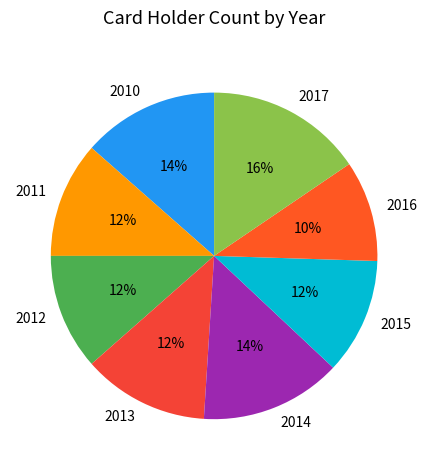

How many segments does this pie chart have?

8